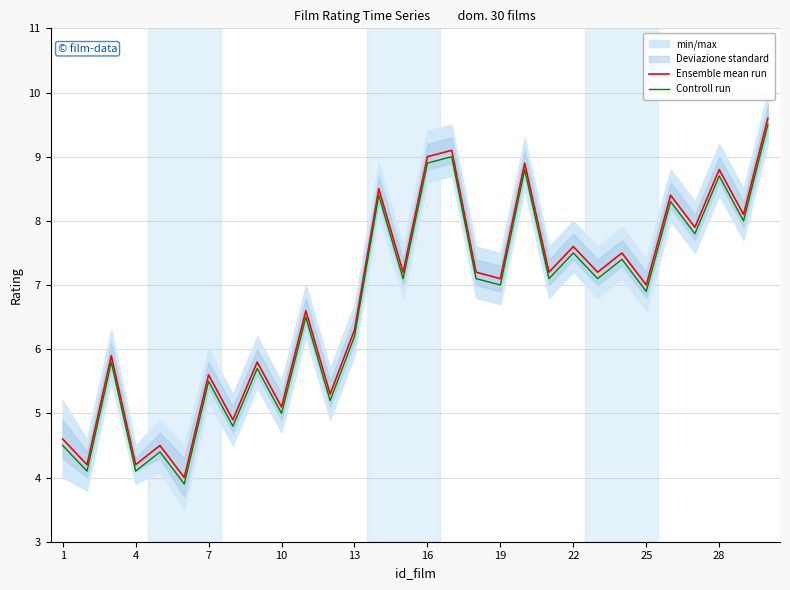

What is the maximum value for Controll run?

9.5